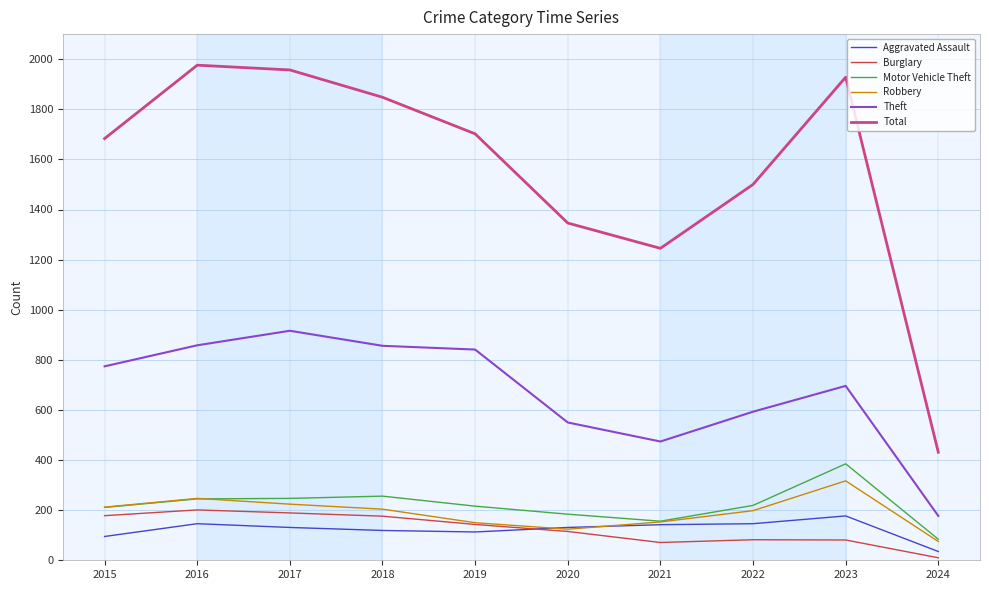

True or false: Motor Vehicle Theft and Total intersect in this chart.

False